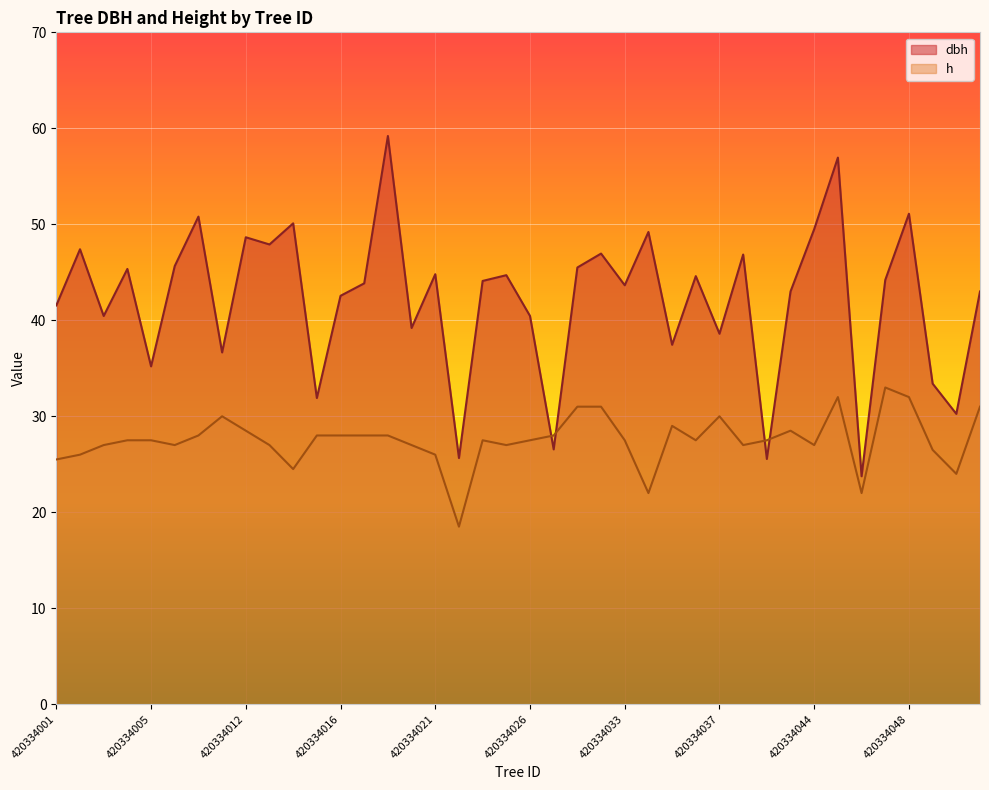

How many lines are shown in the chart?

2